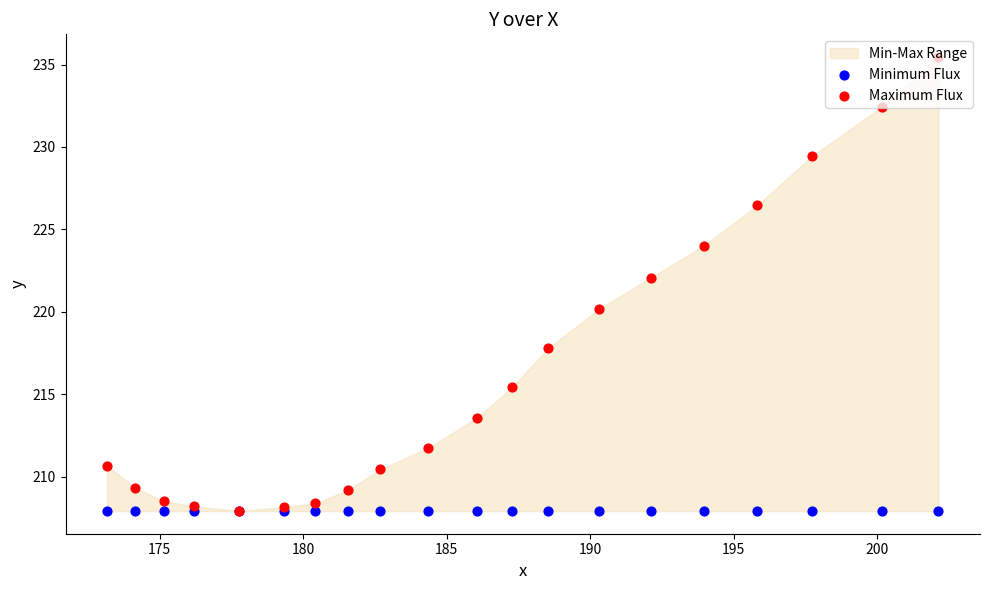

Which series has the largest total across all categories?

Maximum Flux